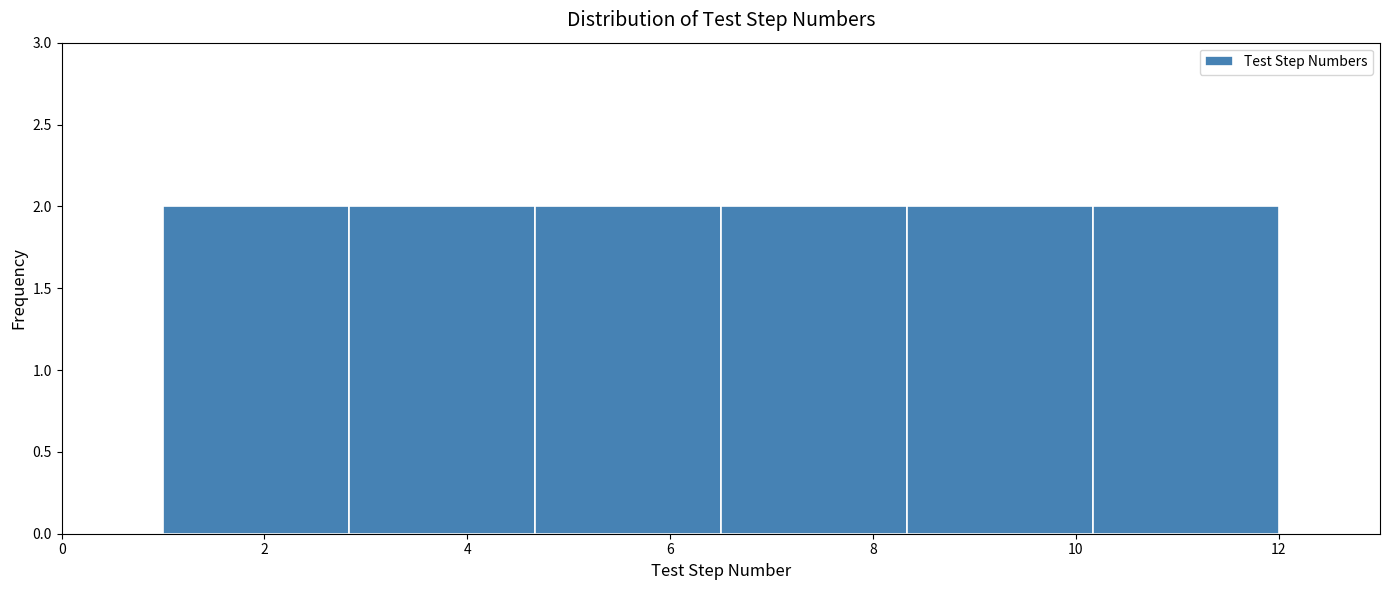

What is the height of the bar covering 4.6 to 6.6 on the x-axis? Neither the bar edges nor the heights are printed on the chart, so give them approximately, as read against the axes.

2